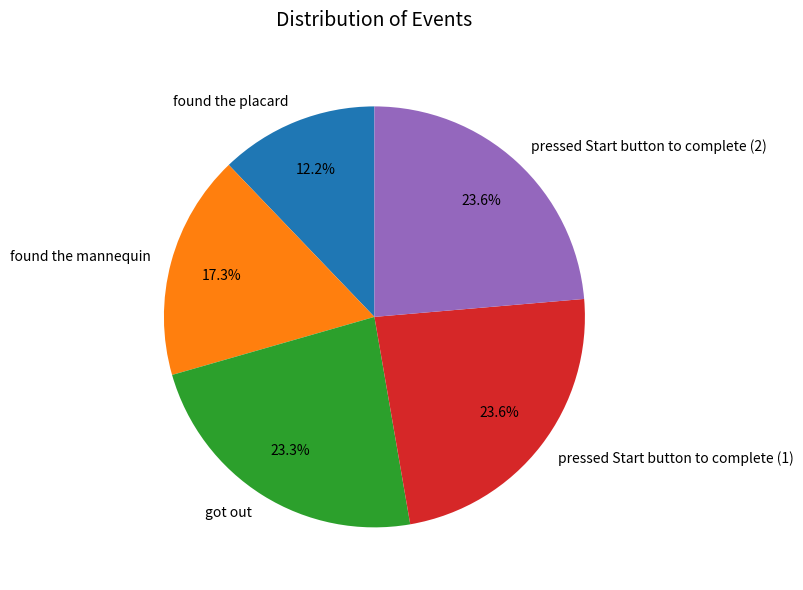

How much of the chart is everything except found the placard?

87.8%